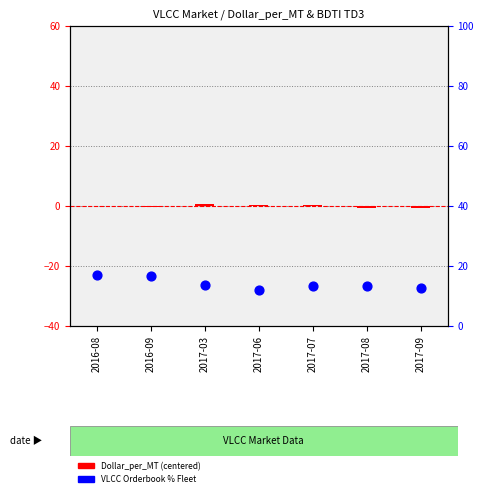

At which category is the sum across all series the highest?

2016-08